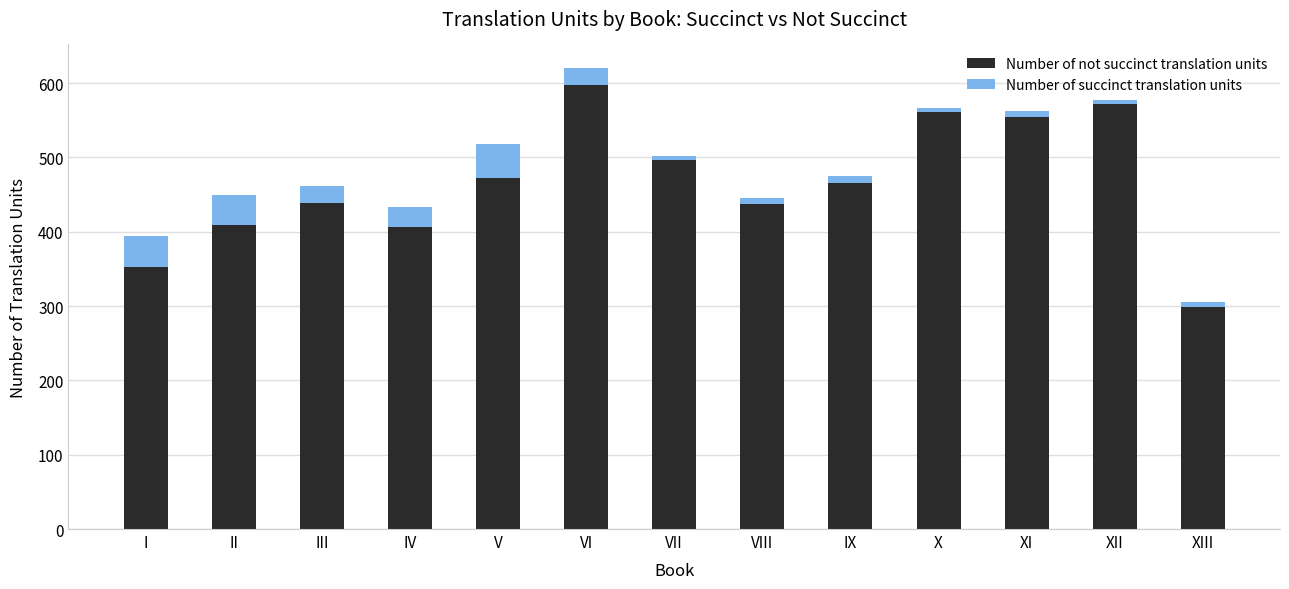

What is the difference between the second highest and minimum values in the Number of not succinct translation units series?

273